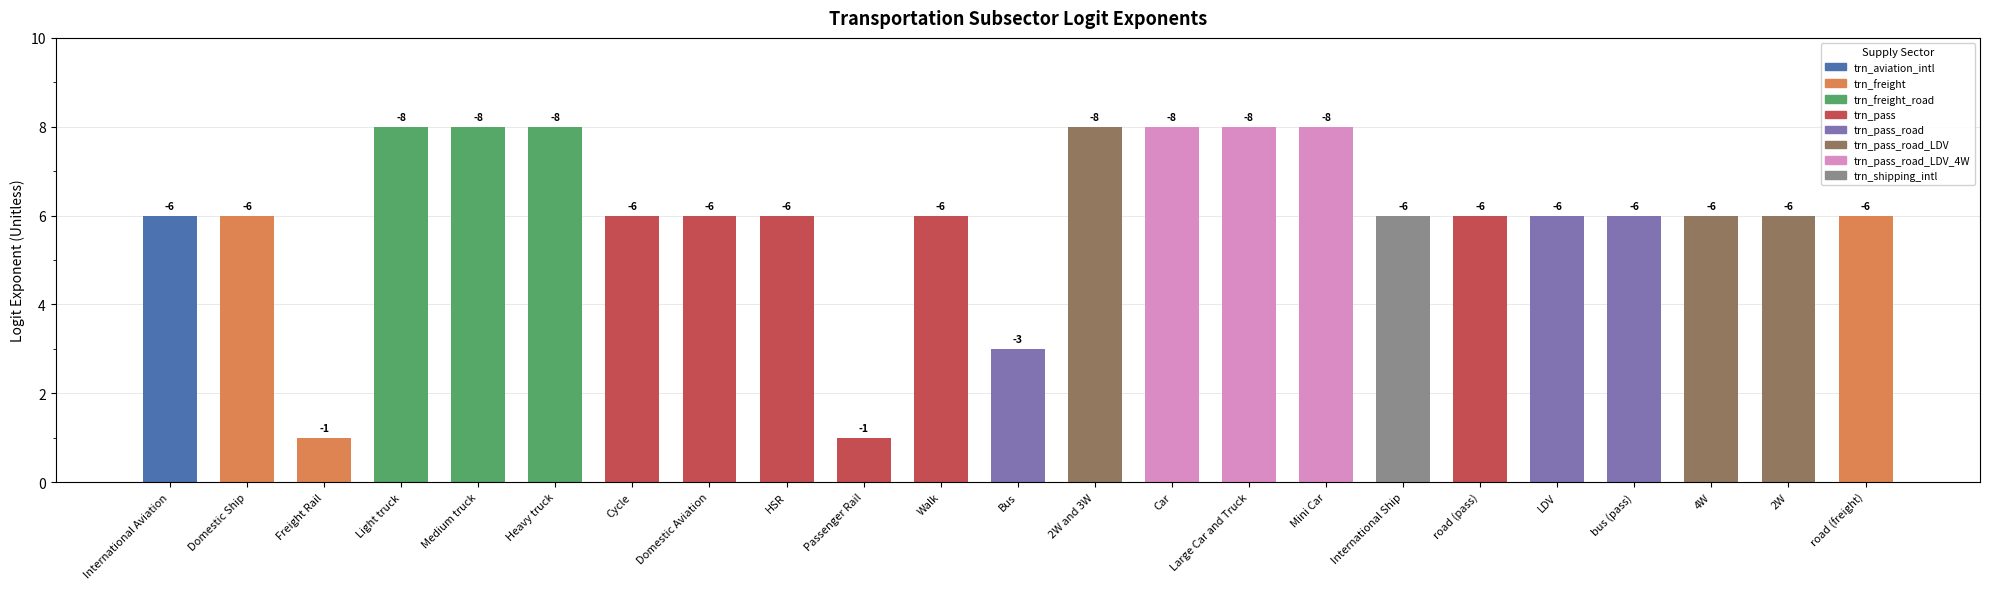

What is the ratio of the value at Car to the value at bus (pass)?

1.3